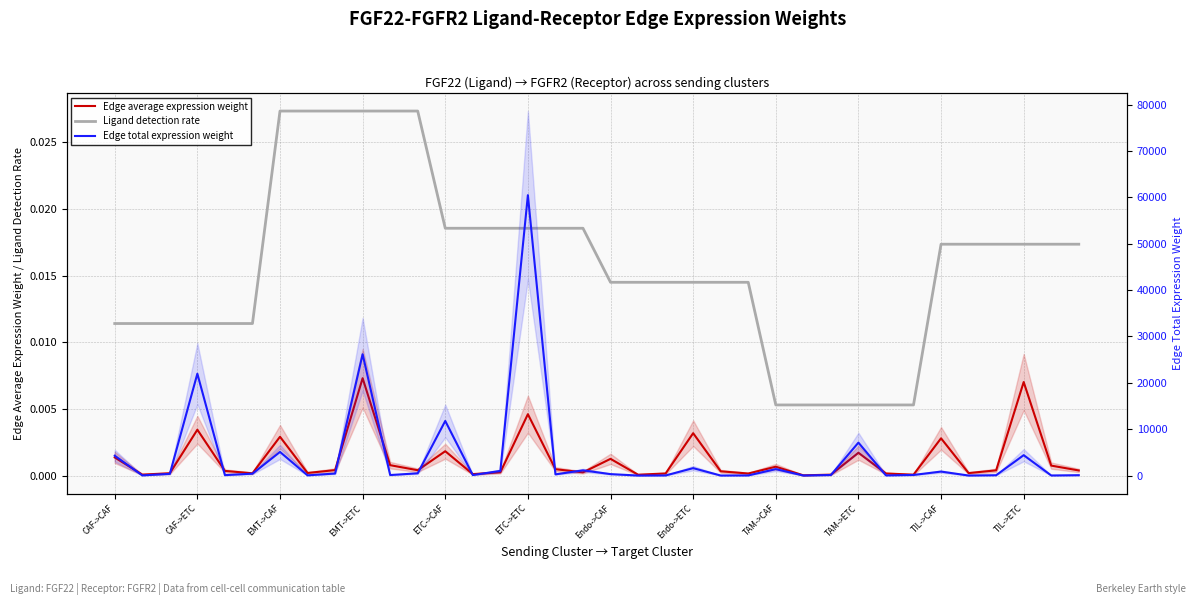

True or false: Edge total expression weight has a value of 61.7 at CAF->ETC.

False